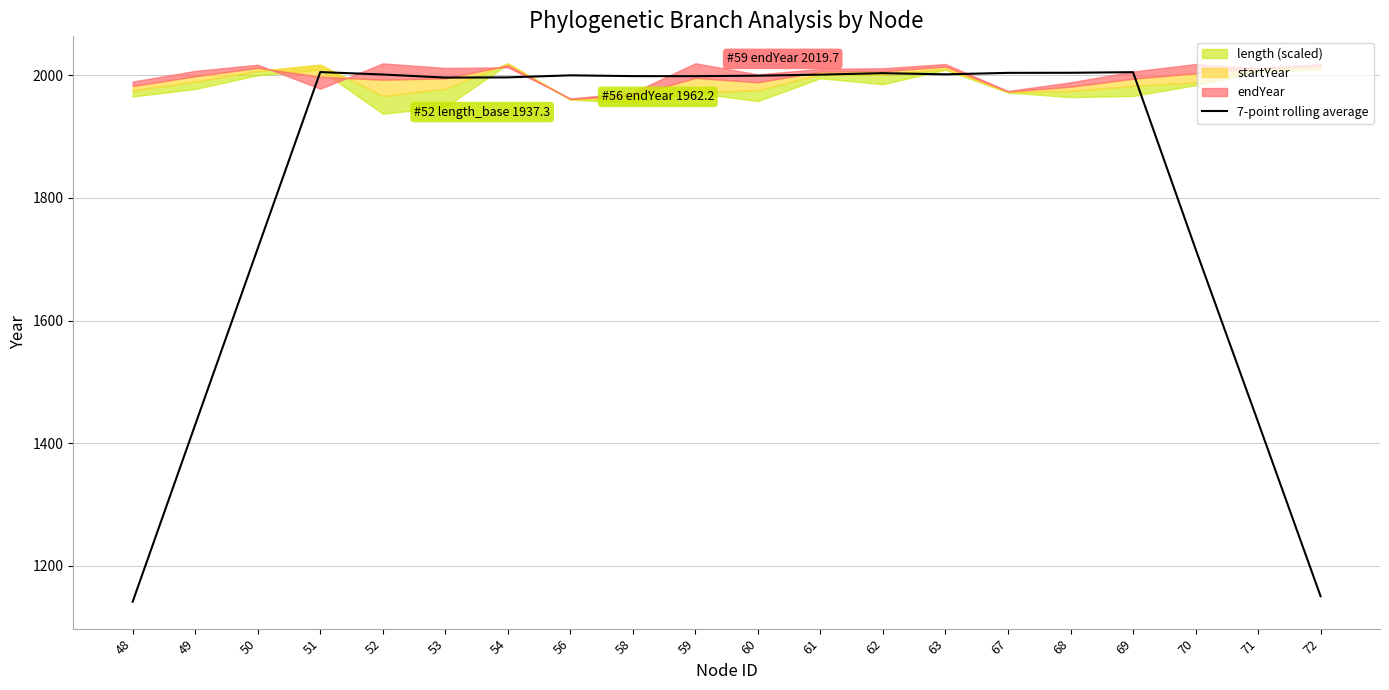

How many values are below 1999?

10